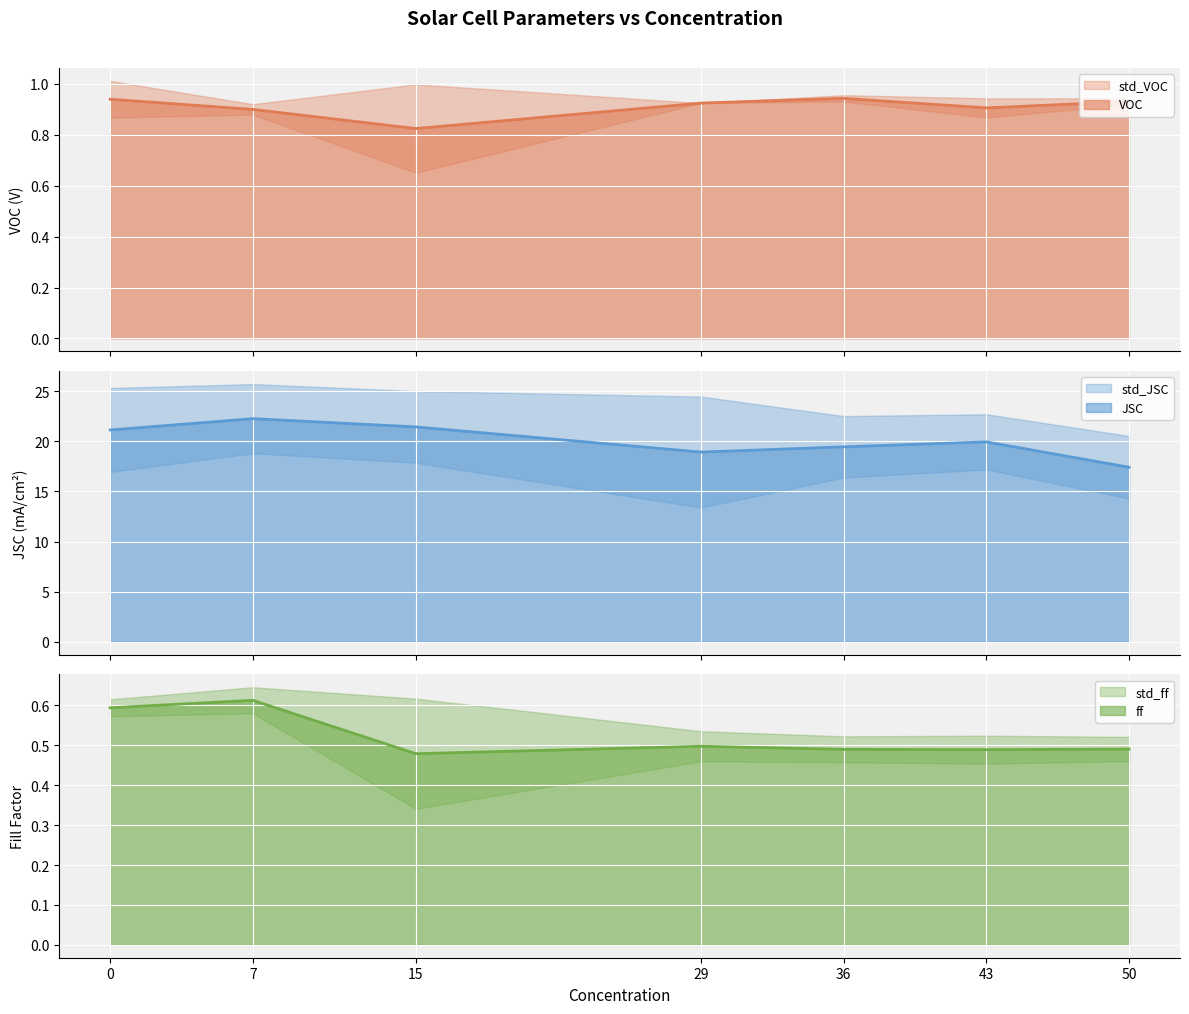

What is the value of the ff point at the 5th from the left?

0.5